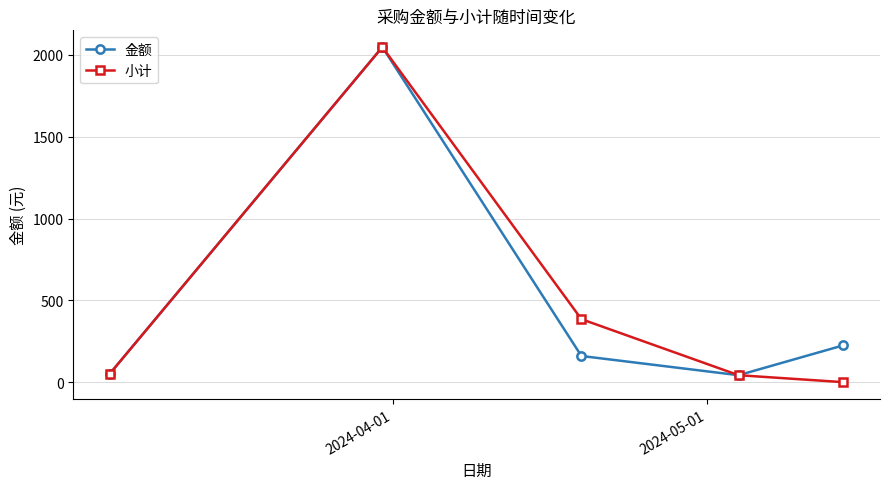

How many interior local valleys does the 金额 series have?

1